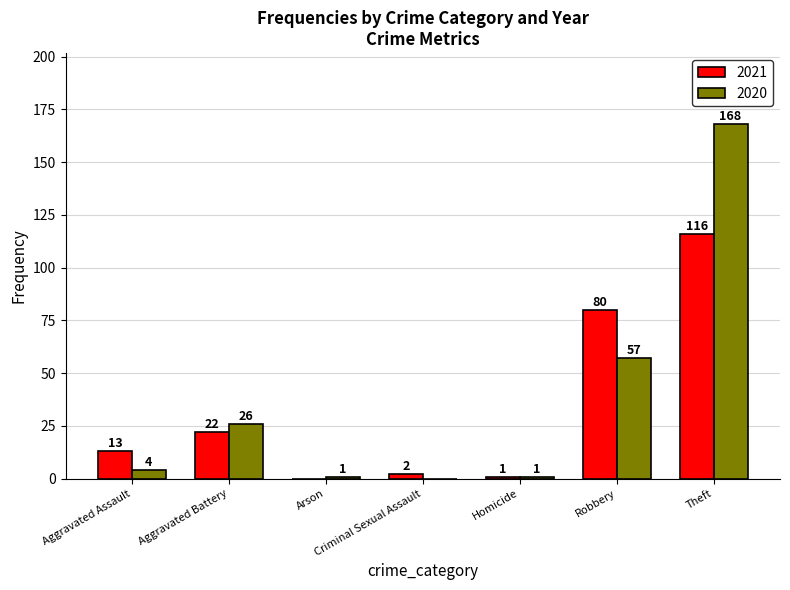

Where is 2021 nearest to the value 58?

Robbery